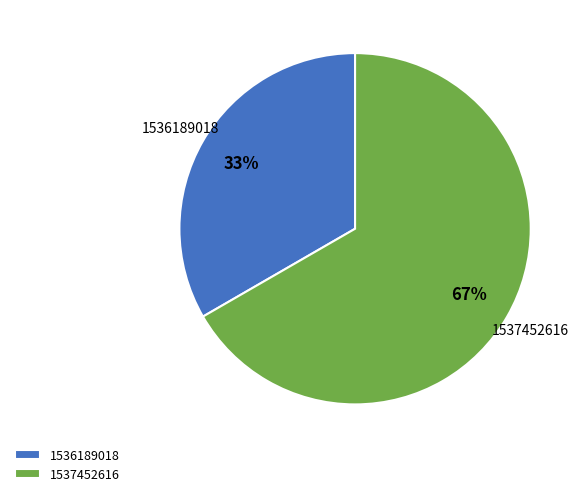

Combined, do 1537452616 and 1536189018 account for over 50%?

Yes